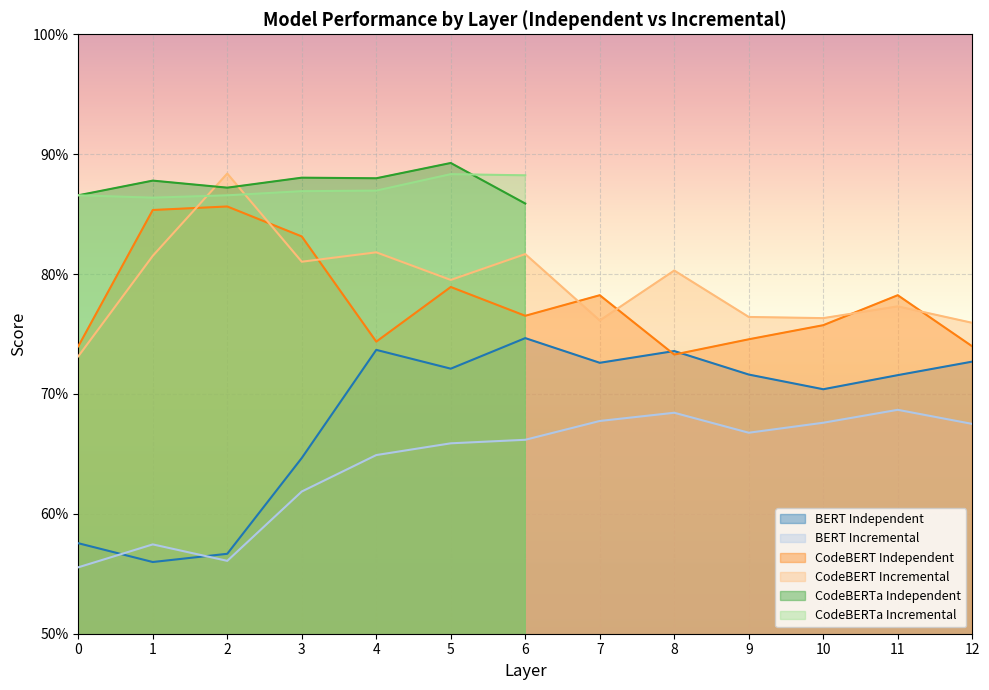

At how many categories does at least one series exceed 0?

13